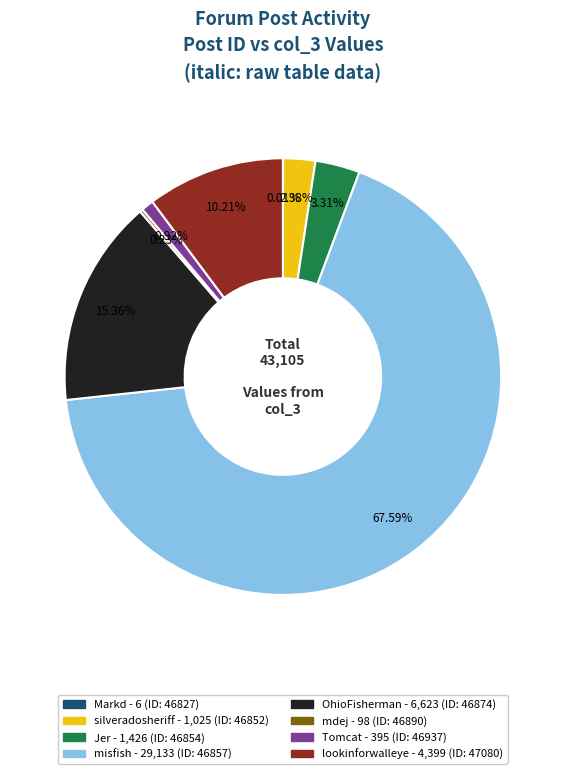

Is there a majority slice in this chart?

Yes